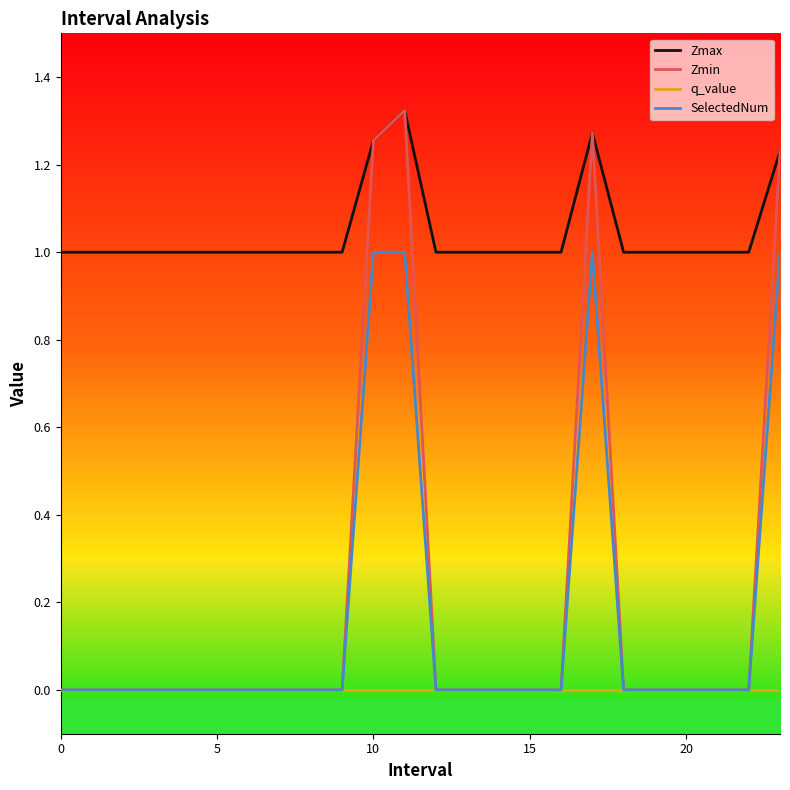

Which series has the largest total across all categories?

Zmax